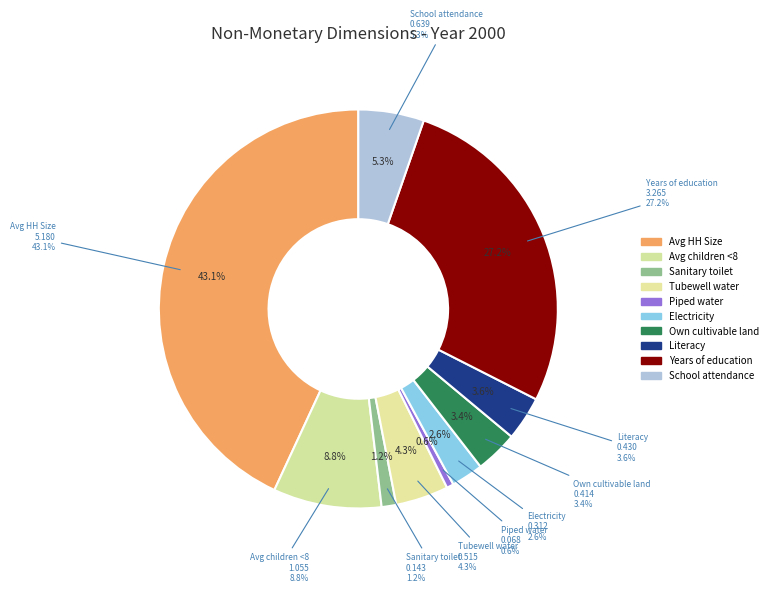

Rank the categories by value from highest to lowest.

Average household Size, Years of education (avg adults), Average number of children under 8, School attendance (% 6-18 years old), % of households with tubewell water, Literacy (% of adults older than 18), % of households that own cultivable land, % of households with electricity, % of households with sanitary toilet, % of households with piped water